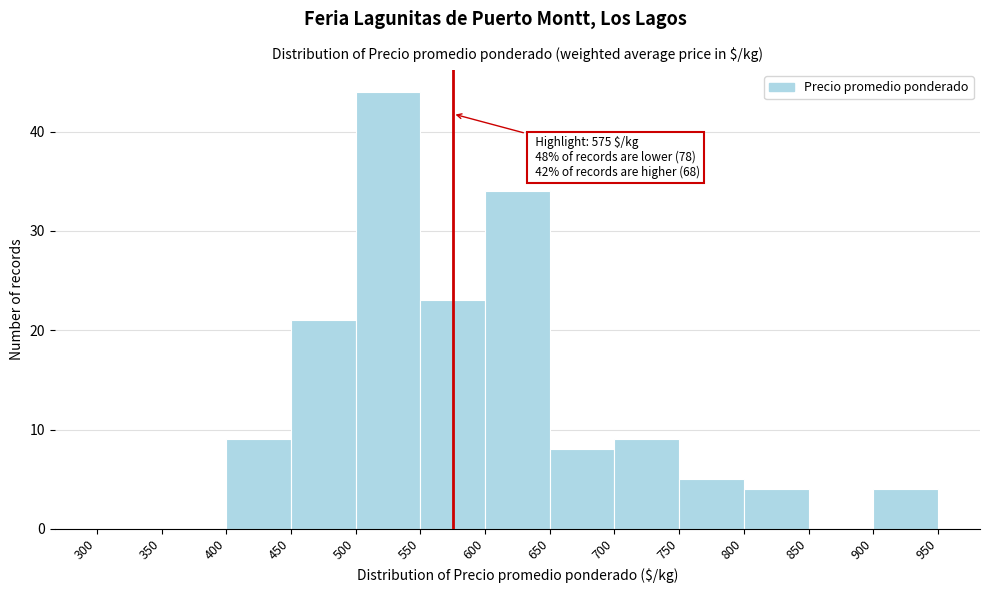

Over which range of the x-axis is the bar tallest?

500 to 550